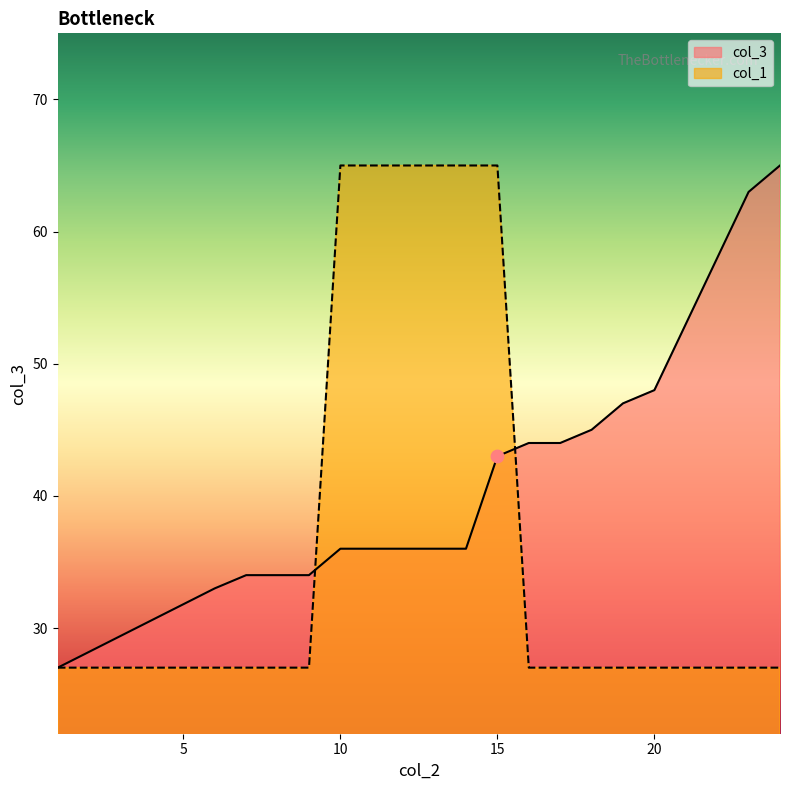

Which series reaches the minimum Y coordinate?

col_3